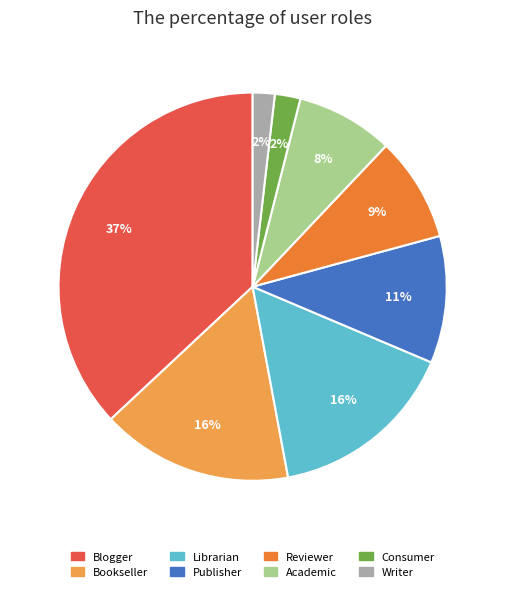

Does Writer represent more than half of the total?

No